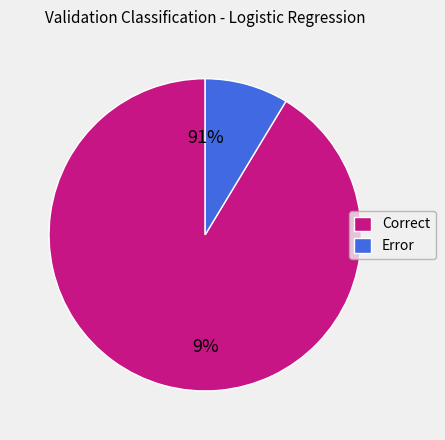

Count the number of slices in the pie.

2